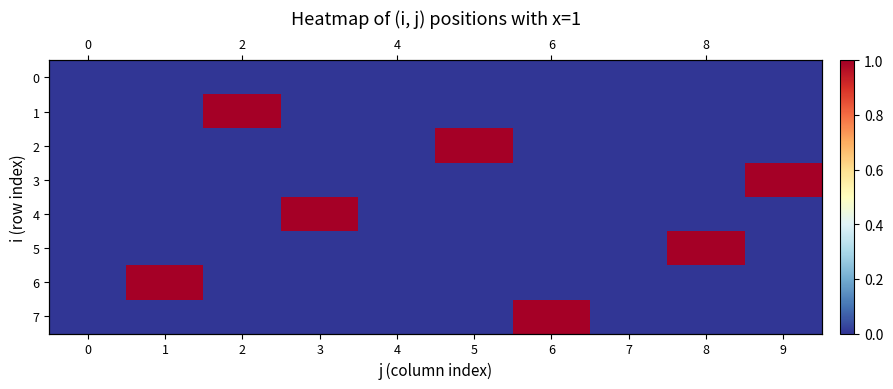

Rank the series at 2 from lowest to highest value.

0, 2, 3, 4, 5, 6, 7, 1